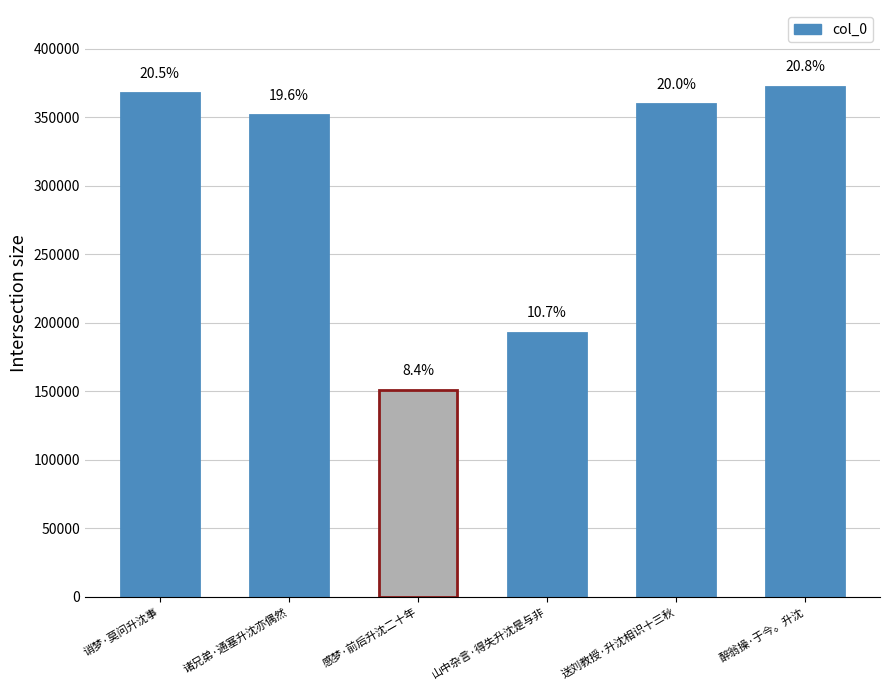

Reading left to right, list all the values displayed in this chart.

367512	351580	150669	192755	359495	372345